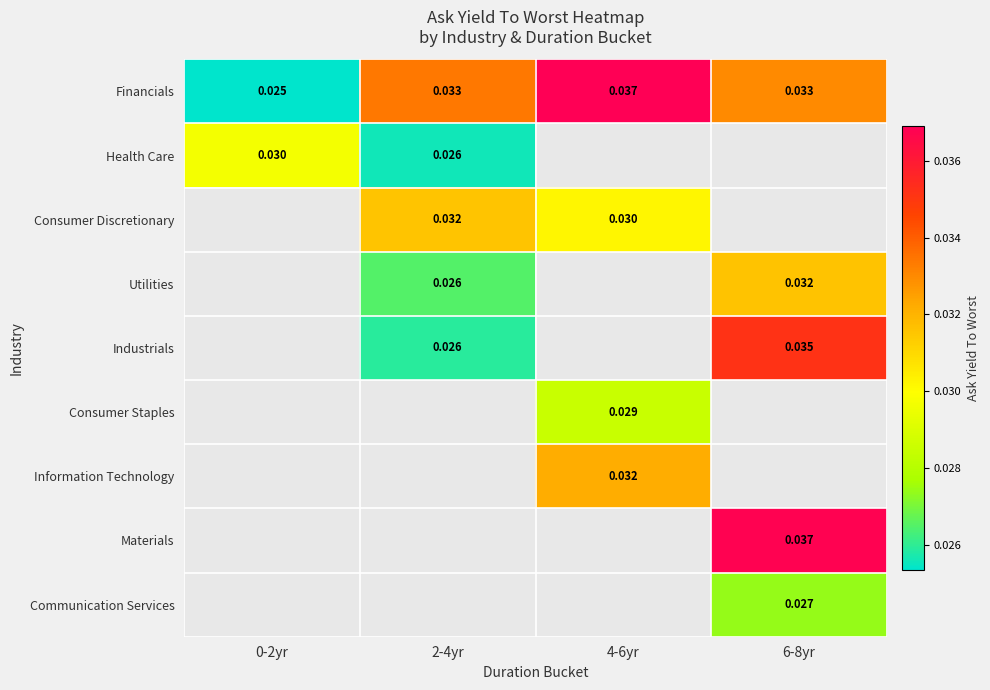

Between 6-8yr and 2-4yr, which is larger?

2-4yr